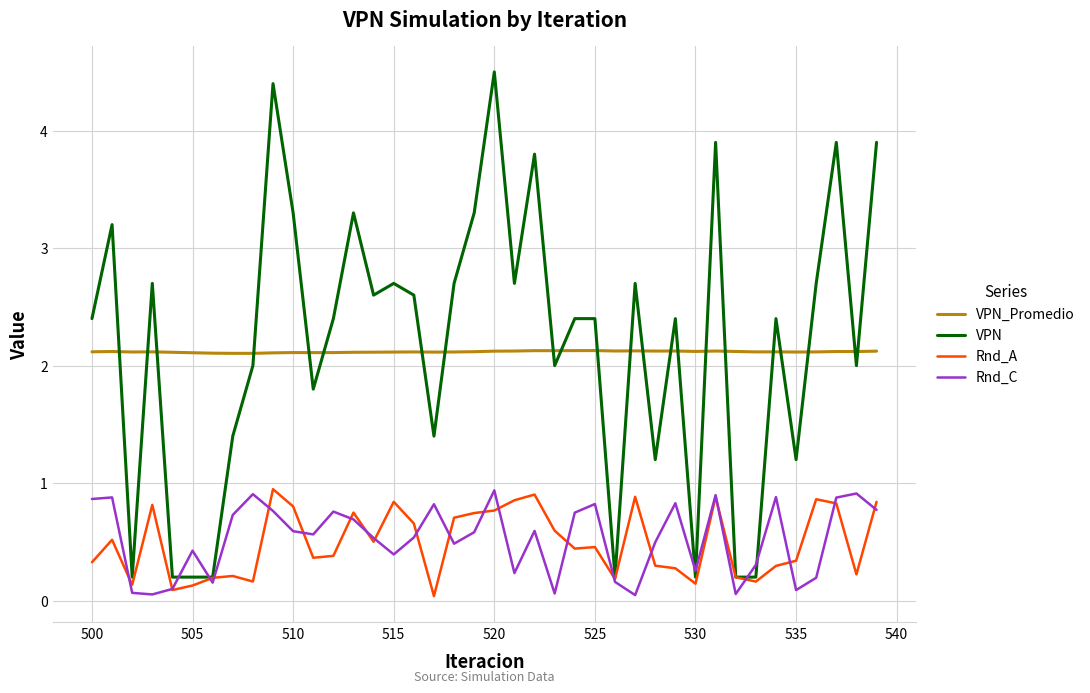

What is the sum of all VPN_Promedio values?

84.7